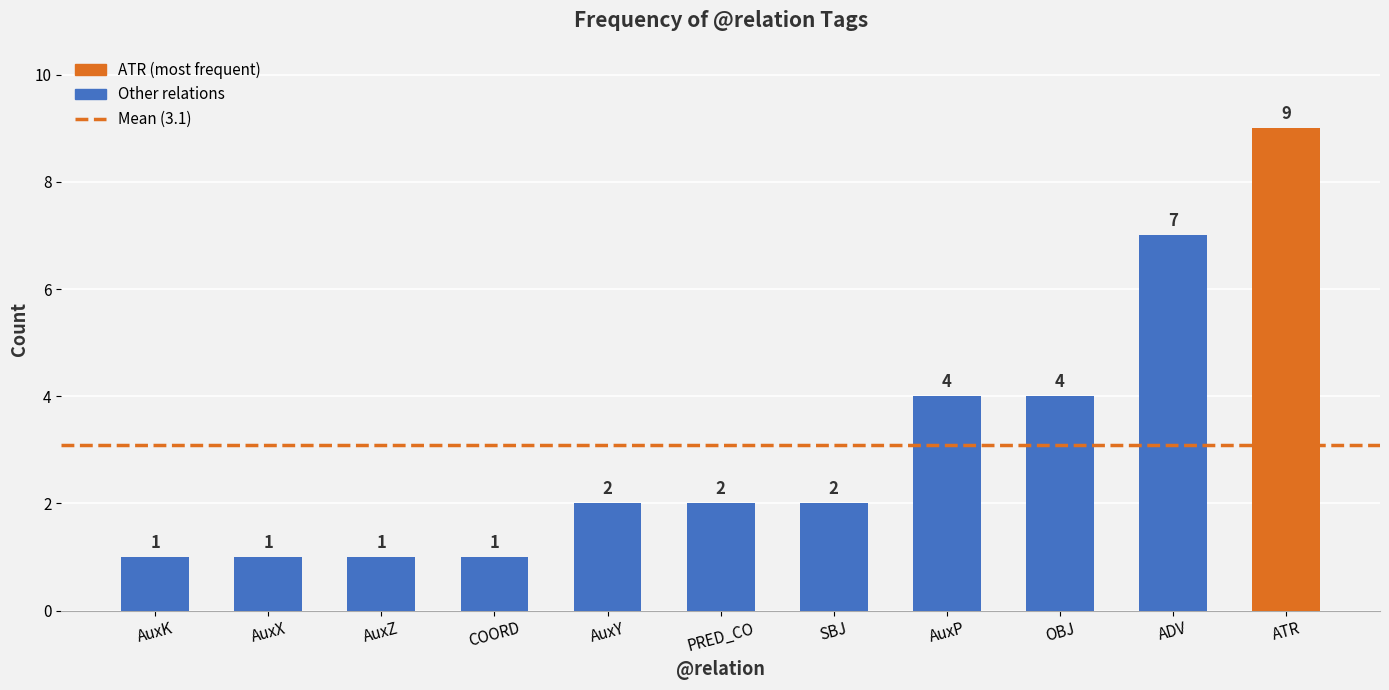

The chart shows a value of 1 at SBJ. True or false?

False